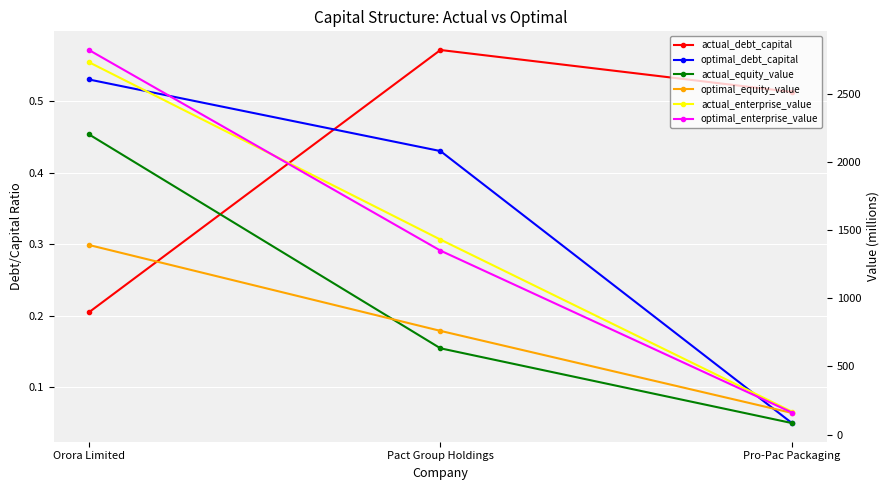

Which series has the widest spread of values?

optimal_enterprise_value